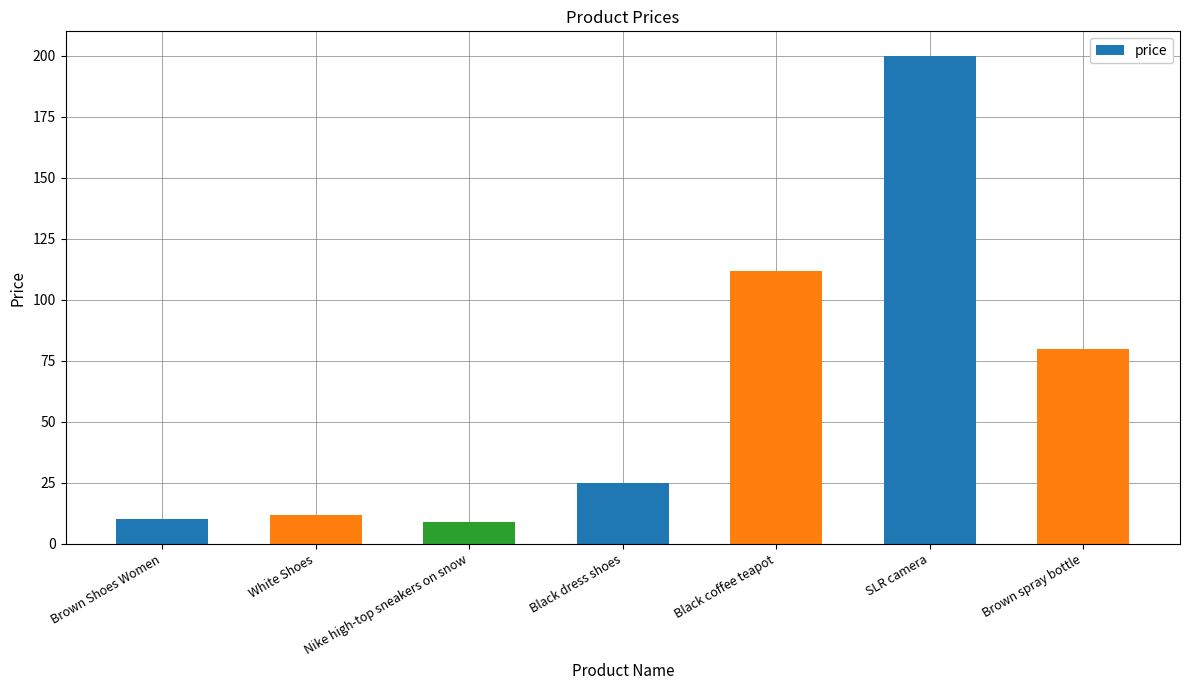

How many values are below 25?

3